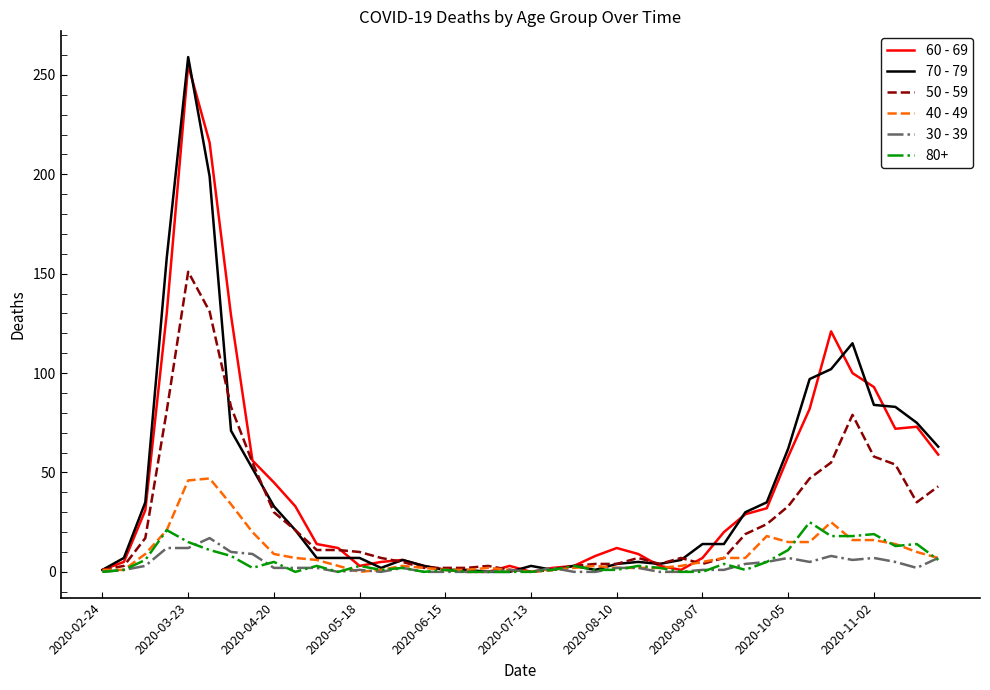

Which series has the widest spread of values?

70 - 79